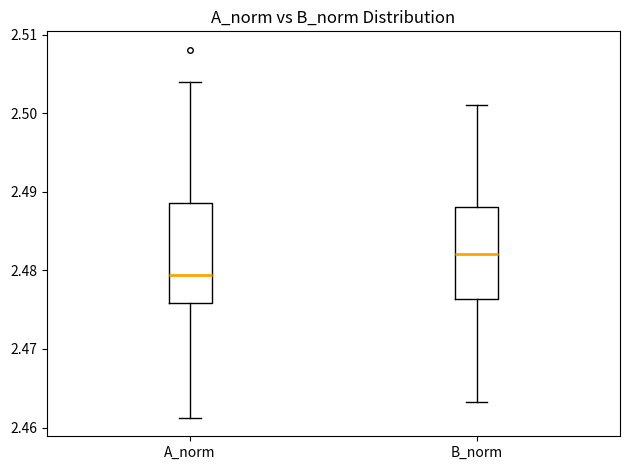

Which box has the highest median line?

B_norm